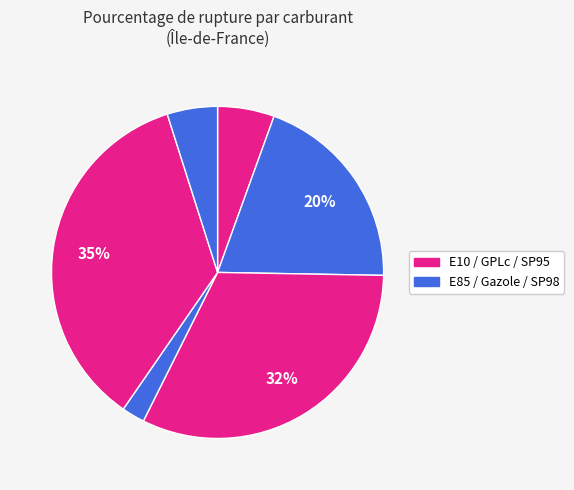

How many slices are in this pie chart?

6